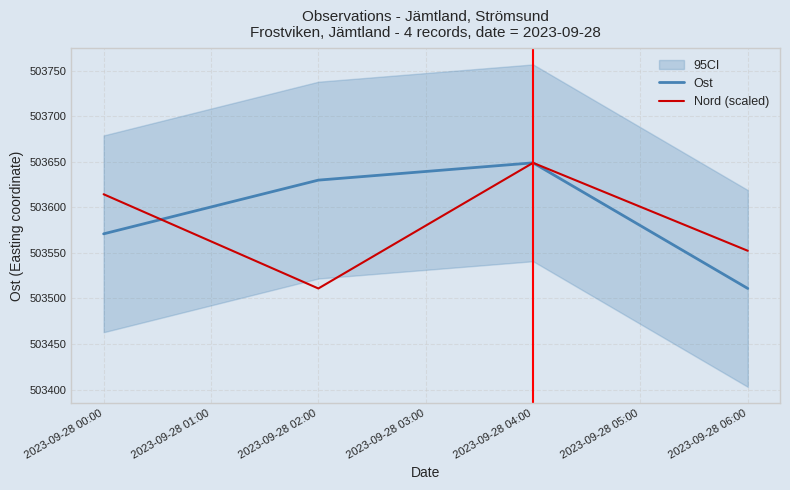

What is the total value across all series at 2023-09-28 00:00?

1007185.5